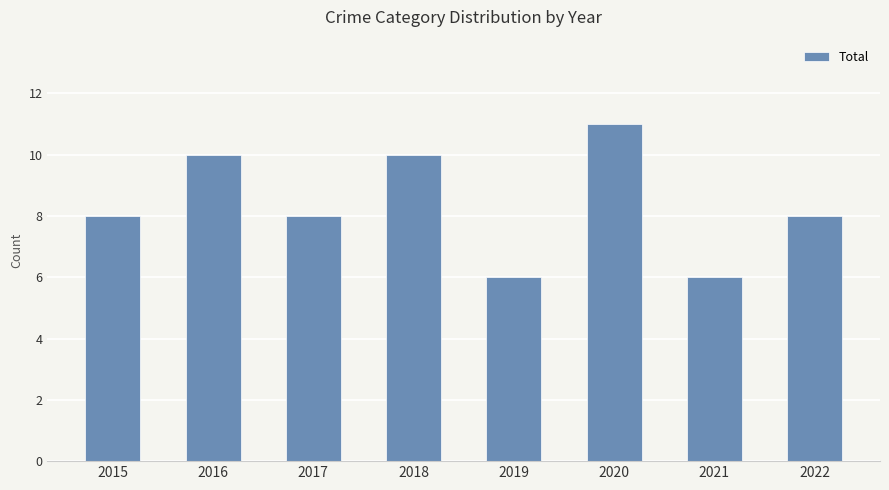

What is the maximum value shown in the chart?

11